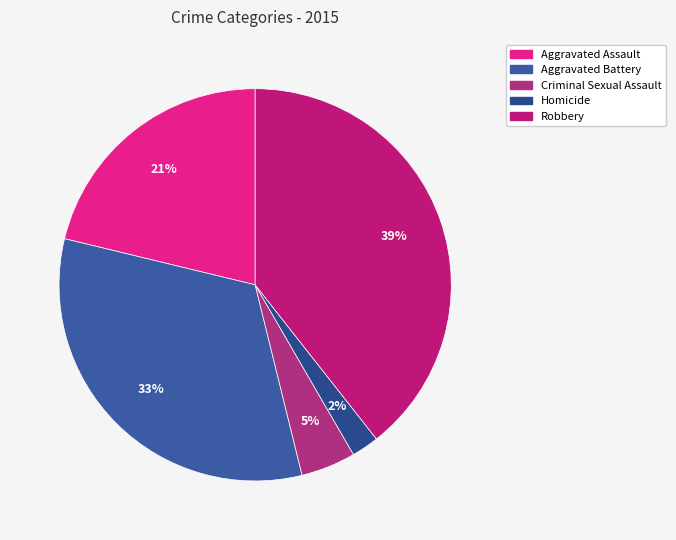

What is the largest slice in the pie chart?

Robbery